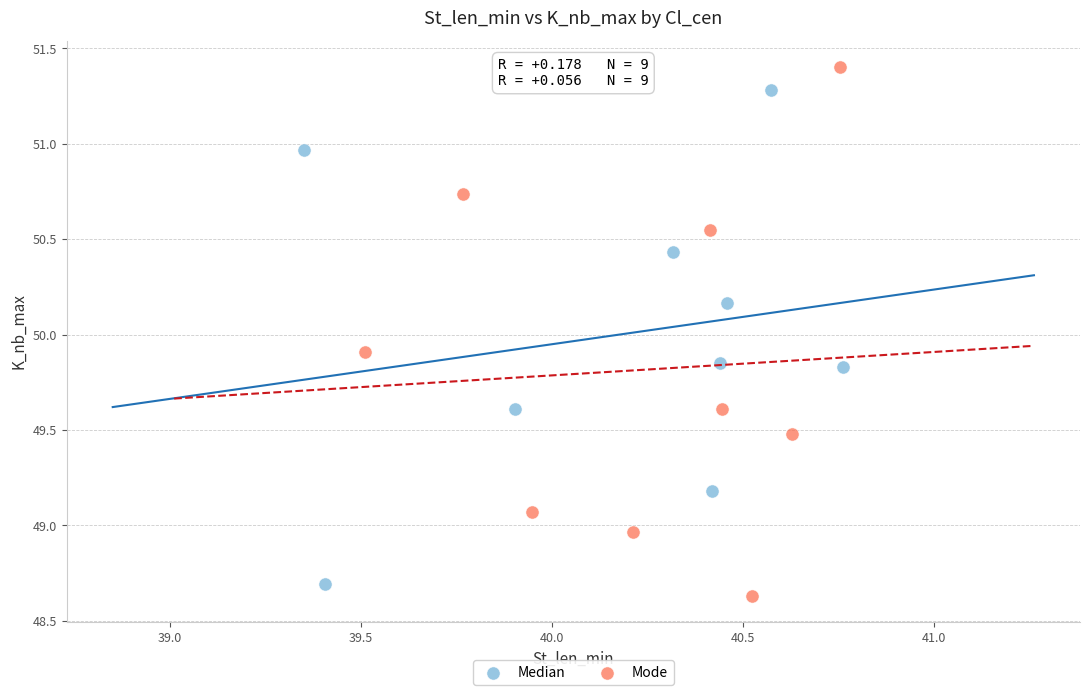

Which series reaches the maximum Y coordinate?

Mode